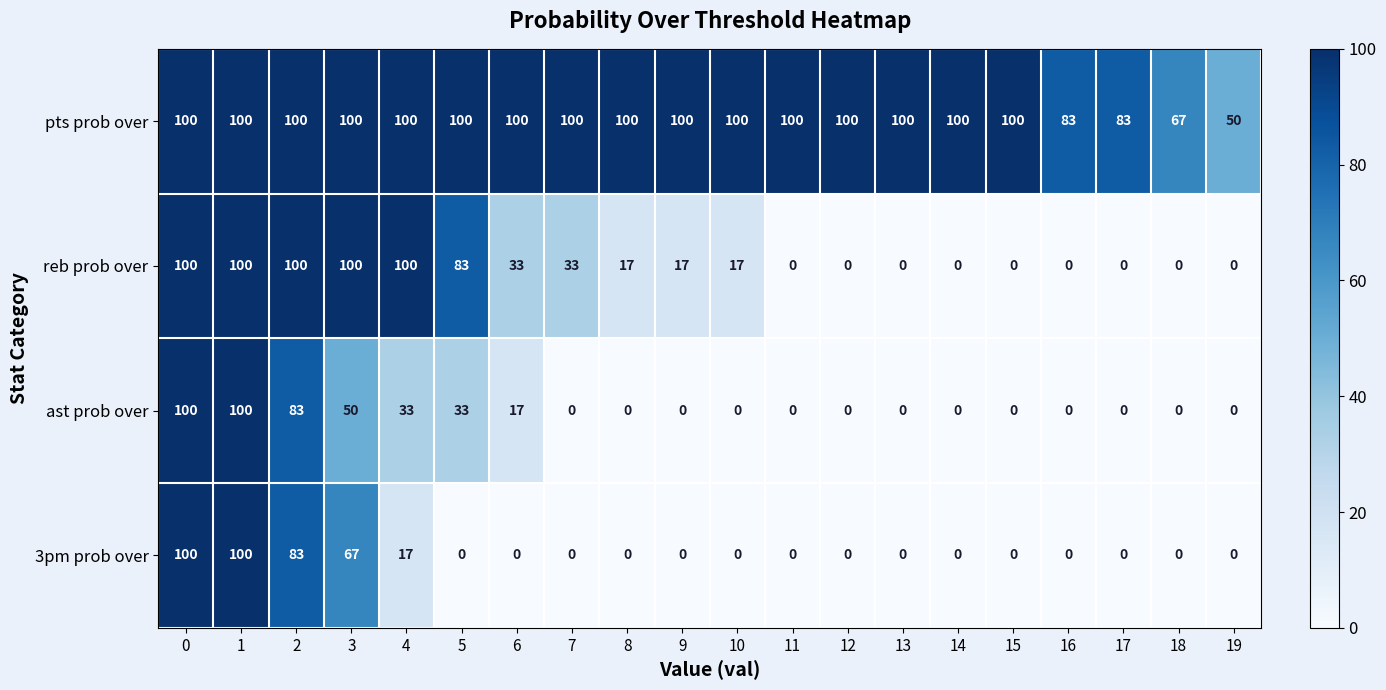

What is the sum of all ast prob over values?

416